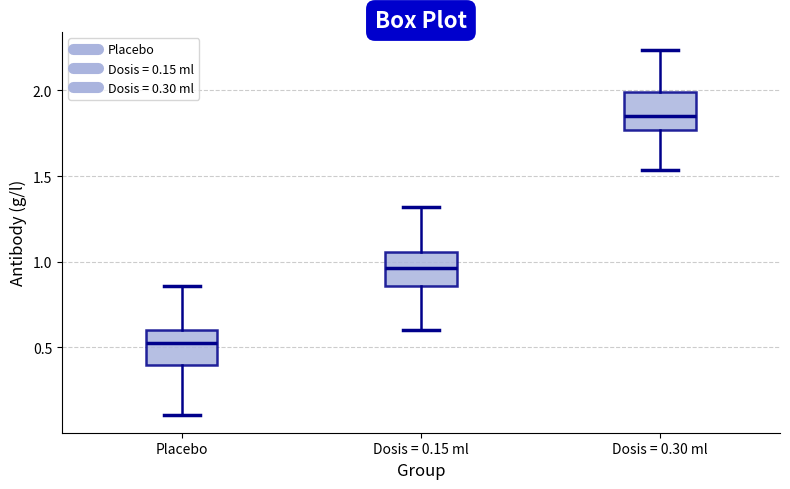

Which box has the lowest median line?

Placebo